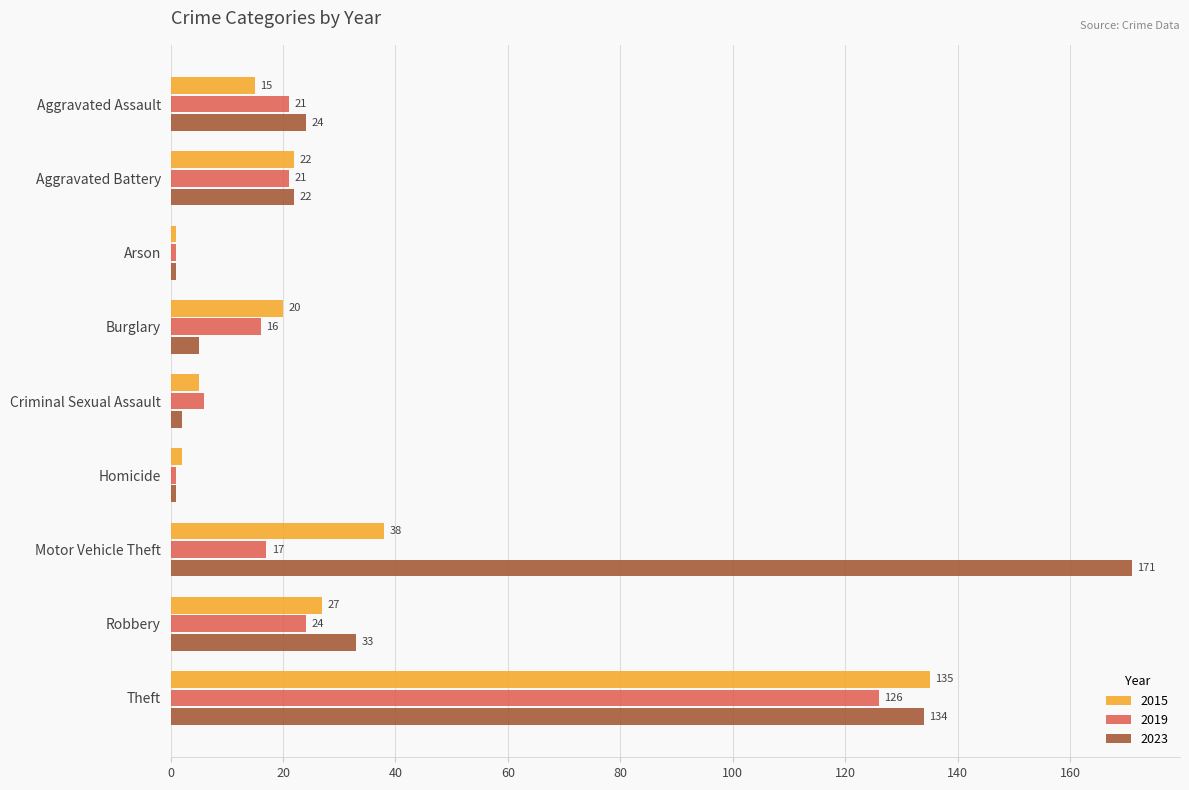

What are all the series names shown in the legend?

2015, 2019, 2023